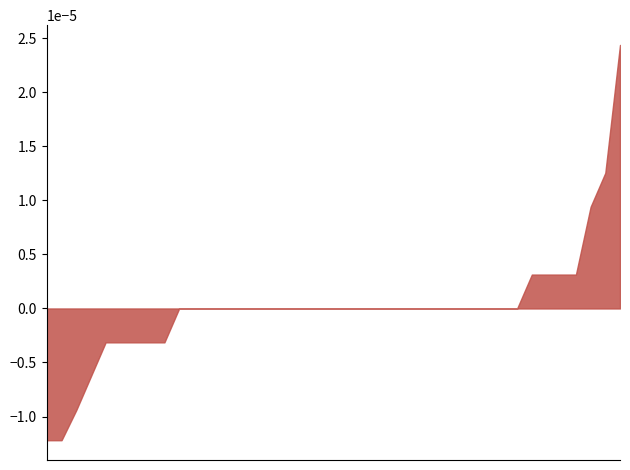

How many values exceed 0?

36